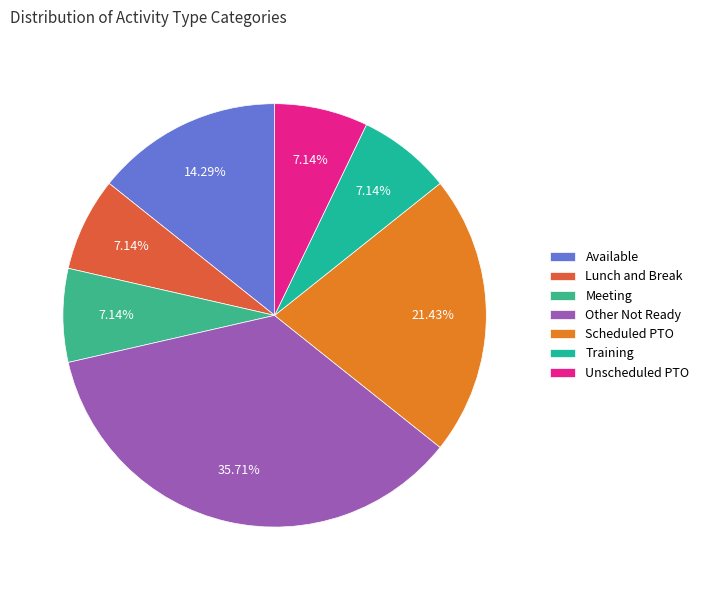

What is the largest slice in the pie chart?

Other Not Ready